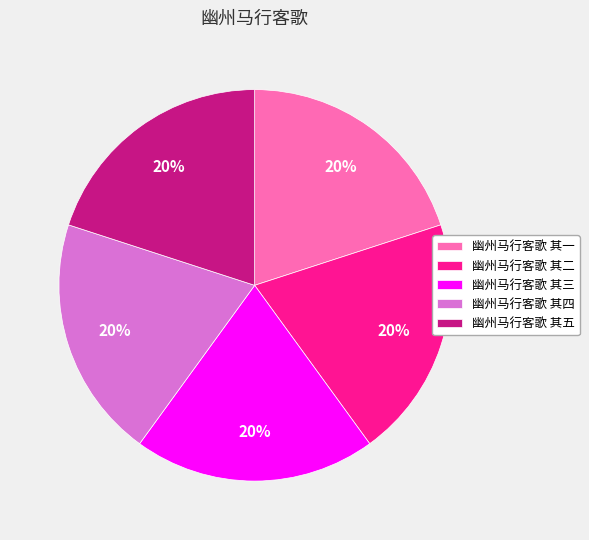

To the nearest percent, what is the average slice percentage?

20%